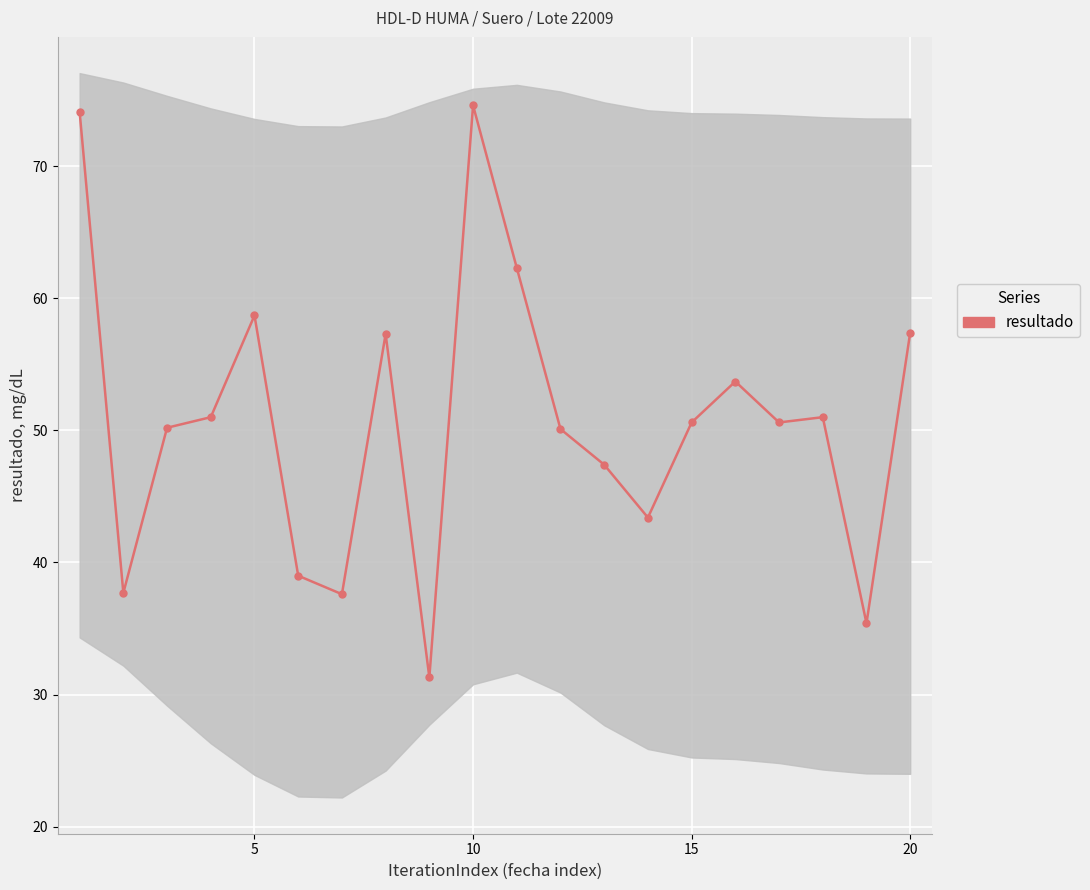

Reading left to right, list all the values displayed in this chart.

74.1	37.7	50.2	51.0	58.7	39.0	37.6	57.3	31.3	74.6	62.3	50.1	47.4	43.4	50.6	53.7	50.6	51.0	35.4	57.4